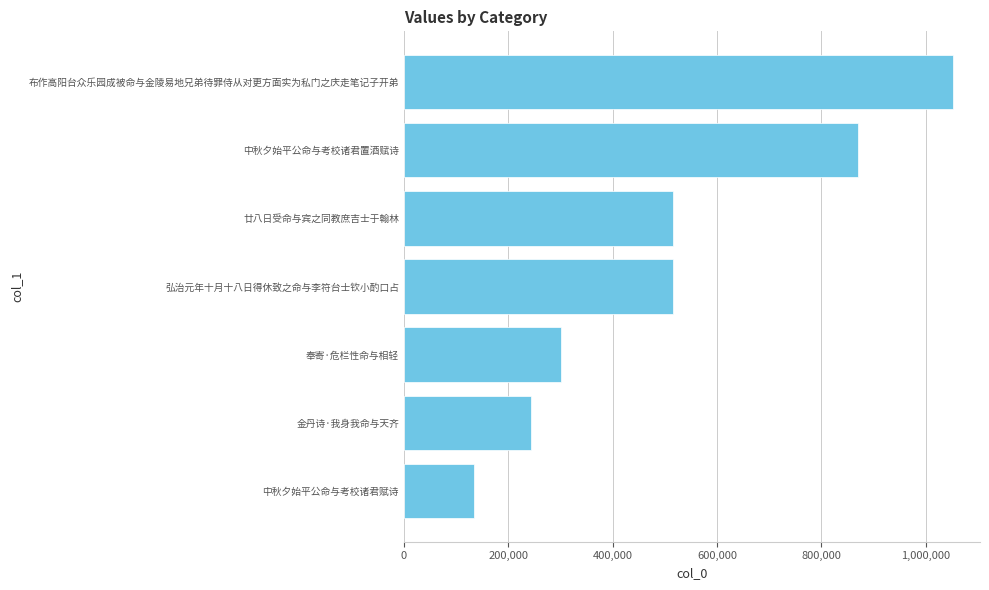

Between 金丹诗·我身我命与天齐 and 中秋夕始平公命与考校诸君置酒赋诗, which is larger?

中秋夕始平公命与考校诸君置酒赋诗